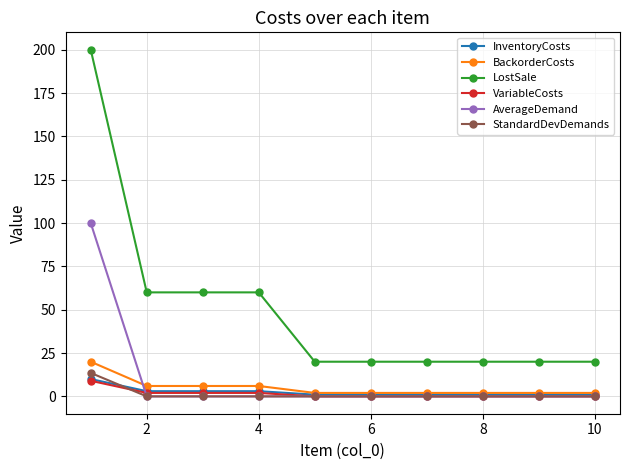

How many data points does each series have?

10